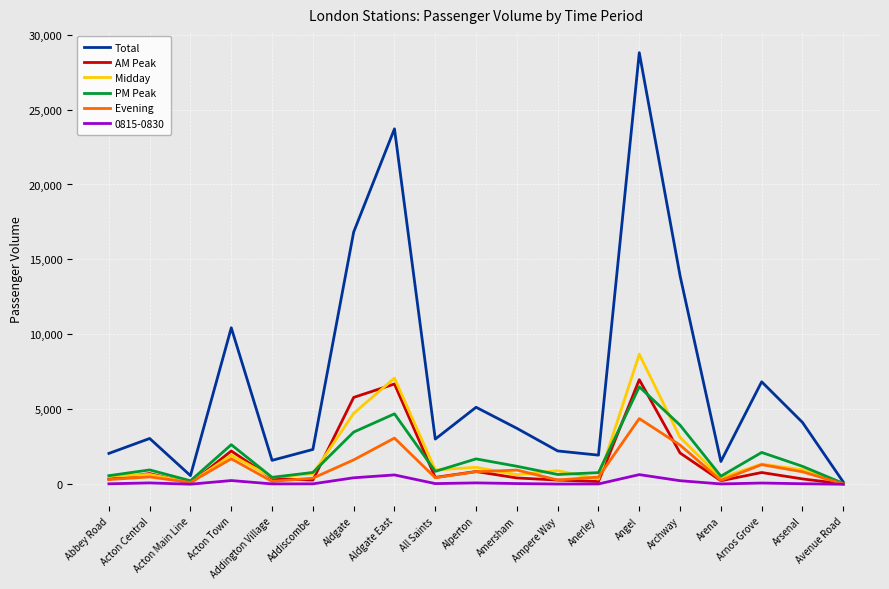

What is the highest value of the Total series?

28793.0